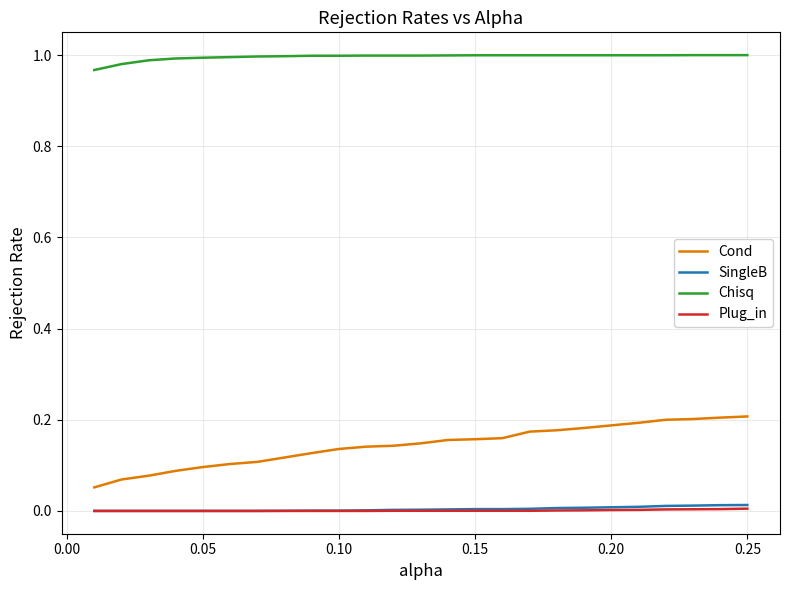

At how many categories does at least one series exceed 0?

25